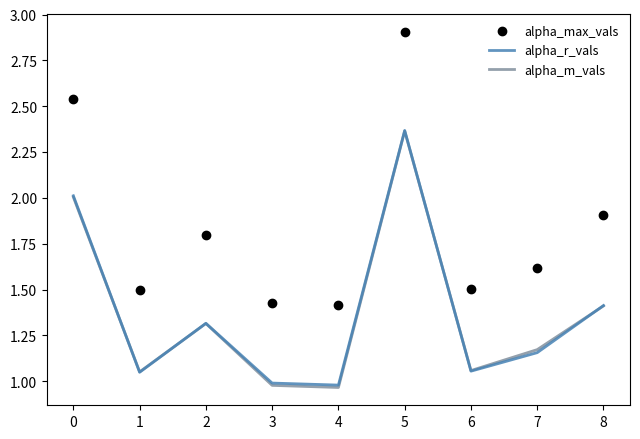

What are all the series names shown in the legend?

alpha_max_vals, alpha_r_vals, alpha_m_vals